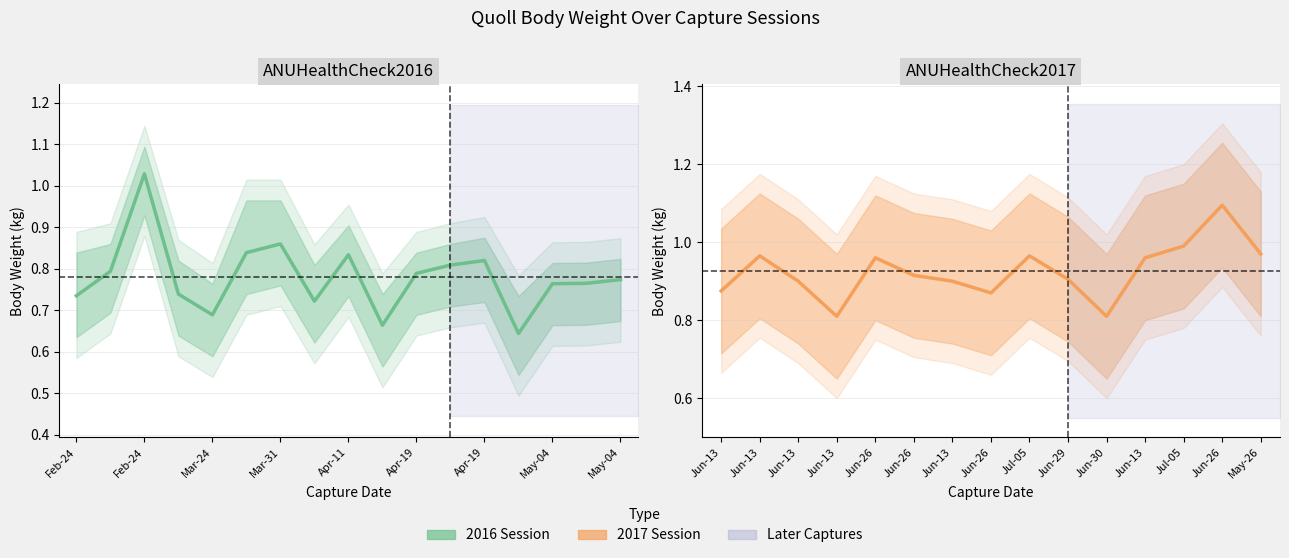

Where is the first local maximum?

Jun-13